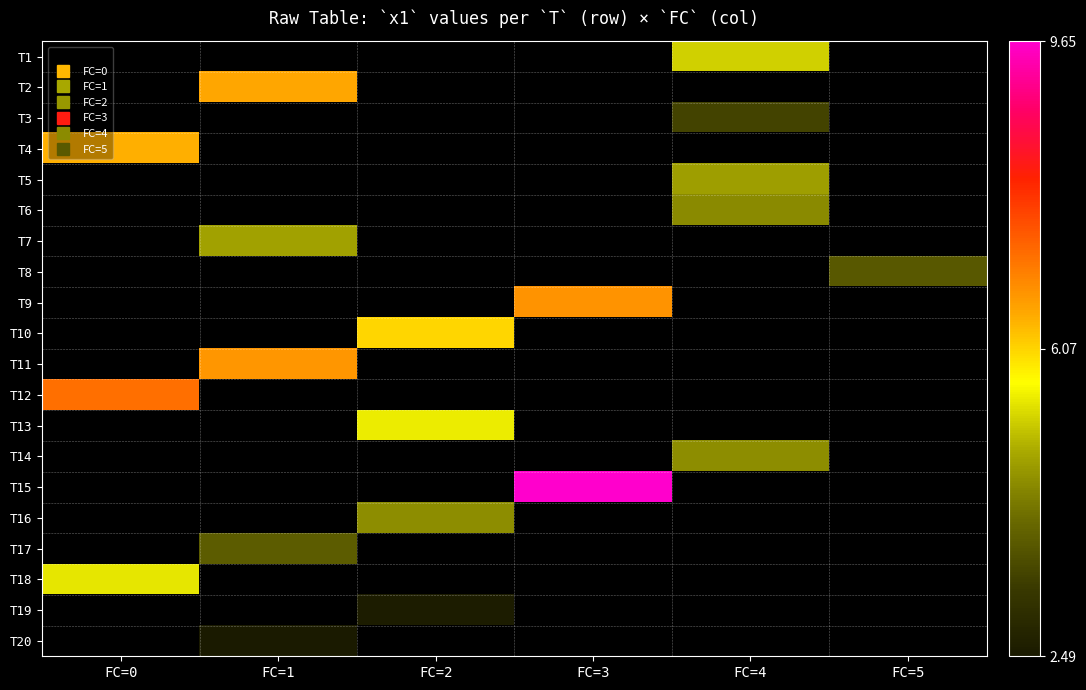

Count the number of categories in the chart.

6